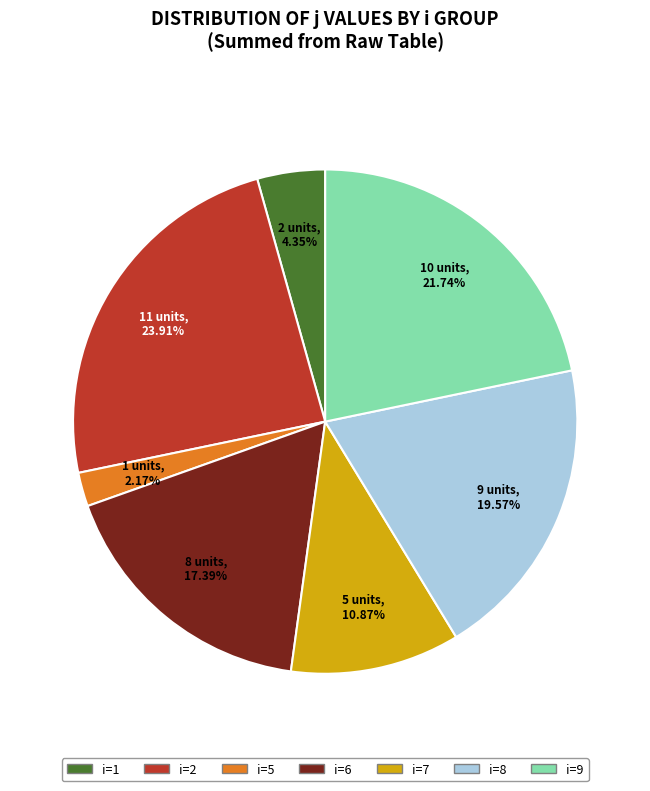

Combined, do i=2 and i=6 account for over 50%?

No